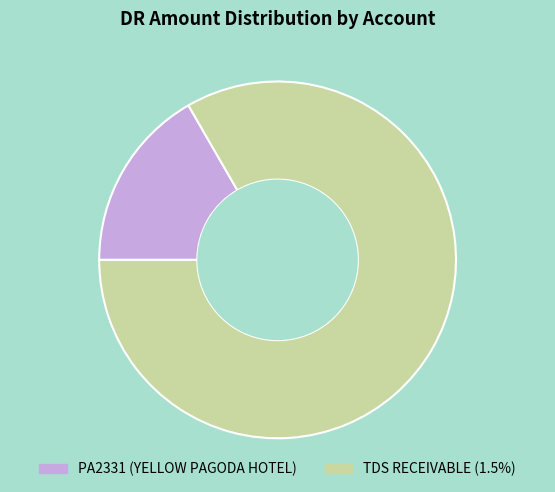

Which slice is the smallest?

PA2331 (YELLOW PAGODA HOTEL)